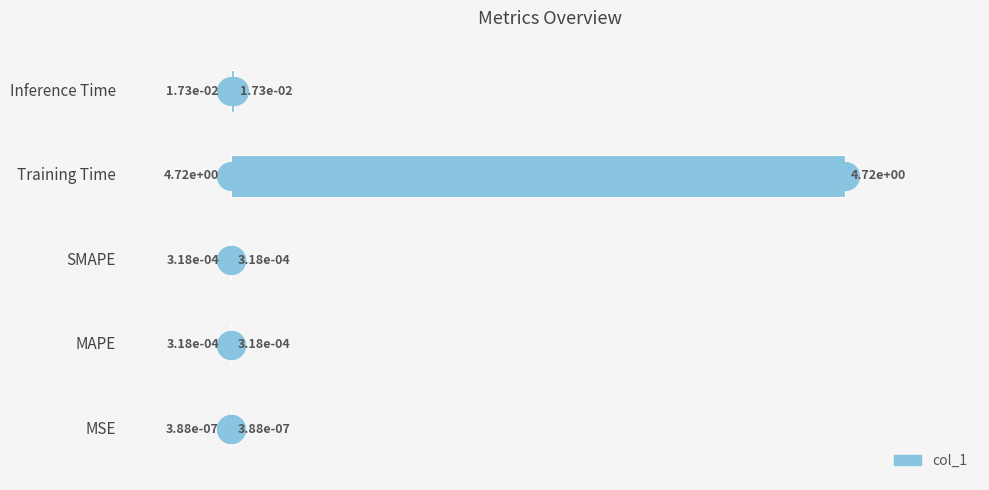

Which has a higher value, Training Time or MSE?

Training Time